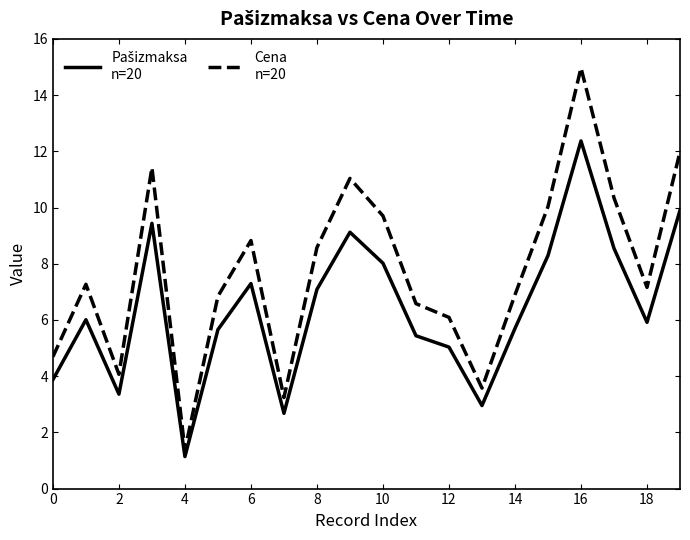

What is the maximum value shown in the chart?

15.0